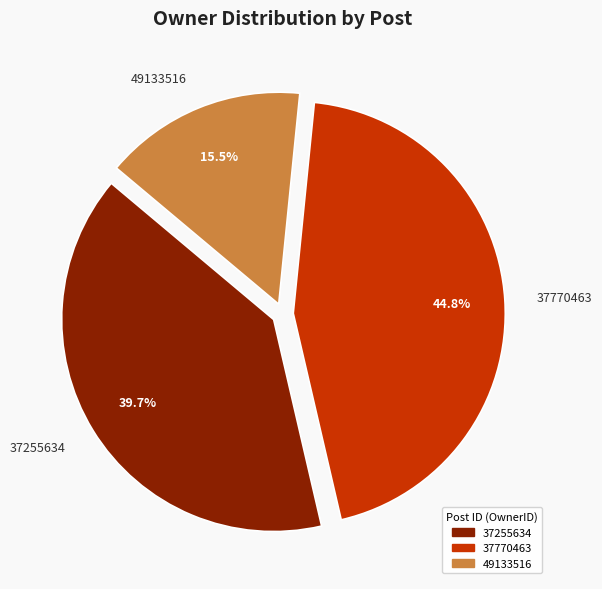

To the nearest percent, what is the combined percentage of 37255634 and 49133516?

55%